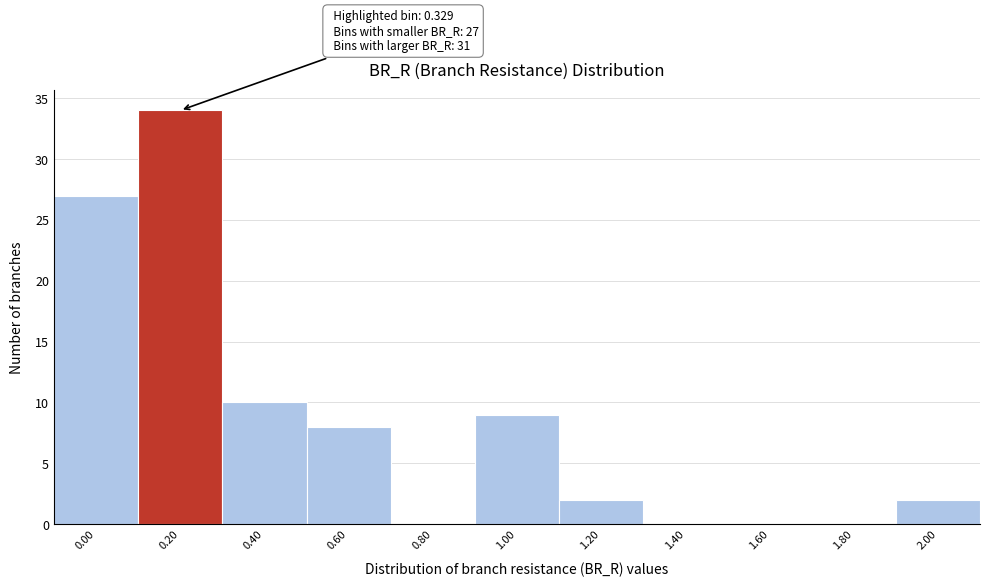

Reading left to right, extract all data points from this chart.

0.00=27	0.20=34	0.40=10	0.60=8	0.80=0	1.00=9	1.20=2	1.40=0	1.60=0	1.80=0	2.00=2